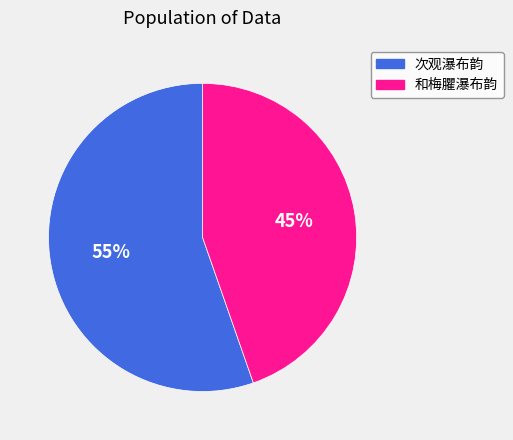

To the nearest percent, what portion does 次观瀑布韵 represent?

55%